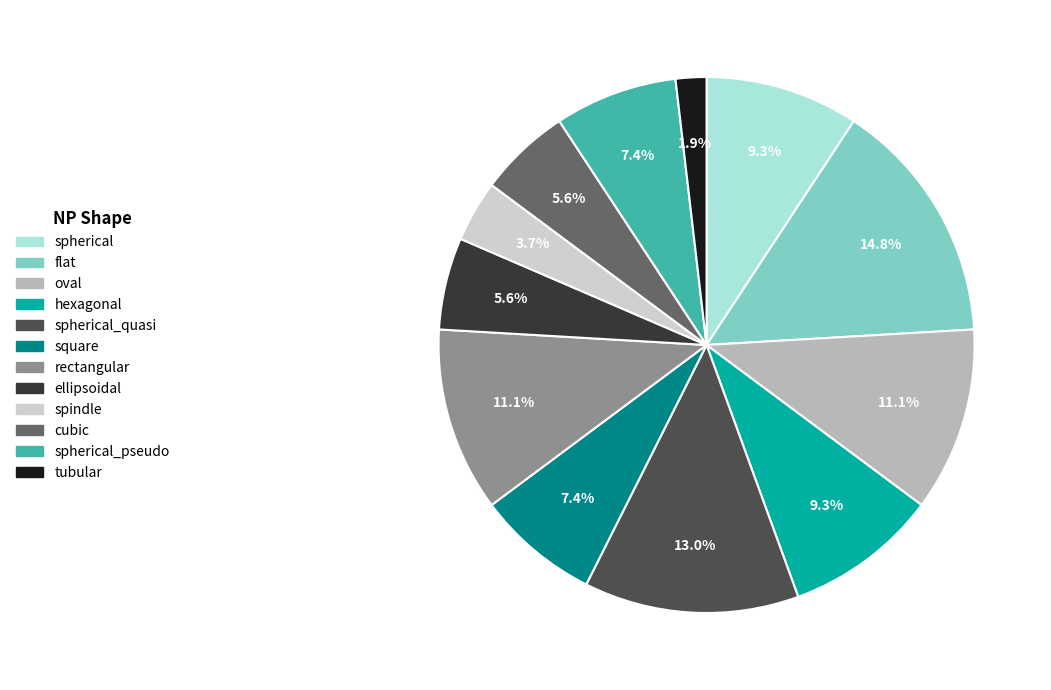

To the nearest percent, what is the difference between the largest and smallest slice percentages?

13%